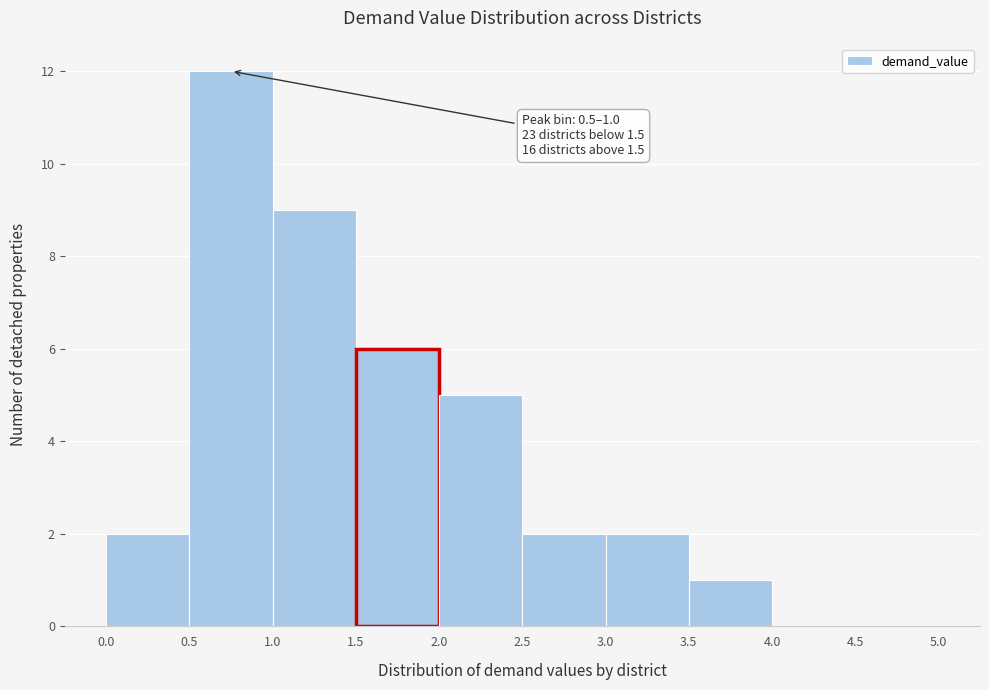

Which range on the x-axis has the tallest bar?

0.5 to 1.0